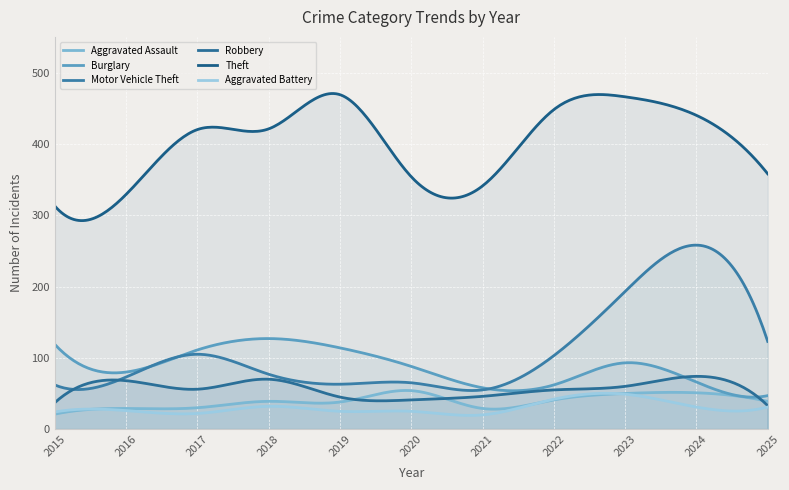

What is the difference between the highest and lowest values at 2019?

444